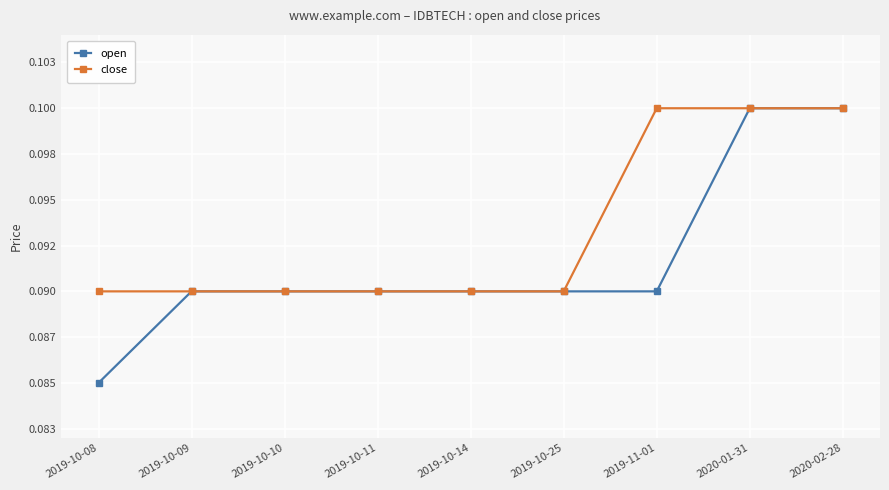

Which series has the widest spread of values?

open